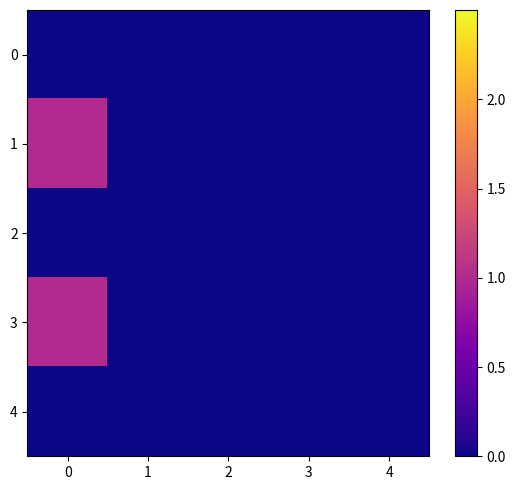

Between 4 and 1, which is larger?

4